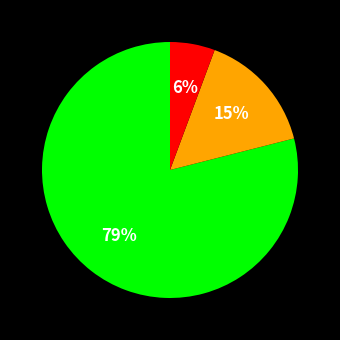

To the nearest percent, what is the difference between the largest and smallest slice percentages?

73%